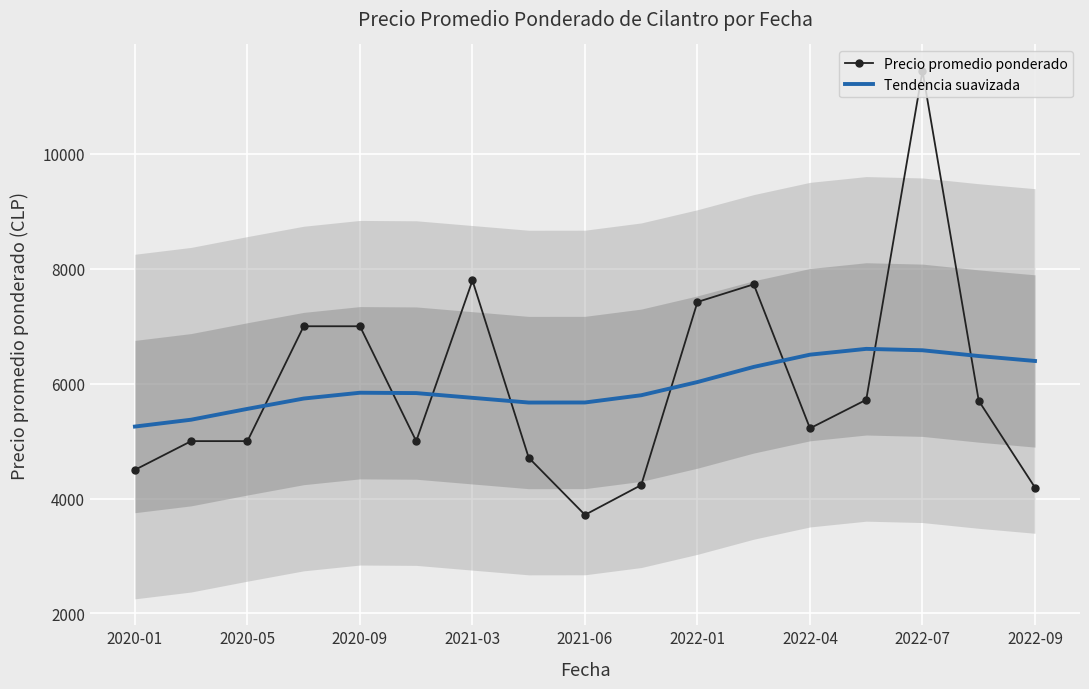

Which series ends up on top after the final intersection of Tendencia suavizada and Precio promedio ponderado?

Tendencia suavizada